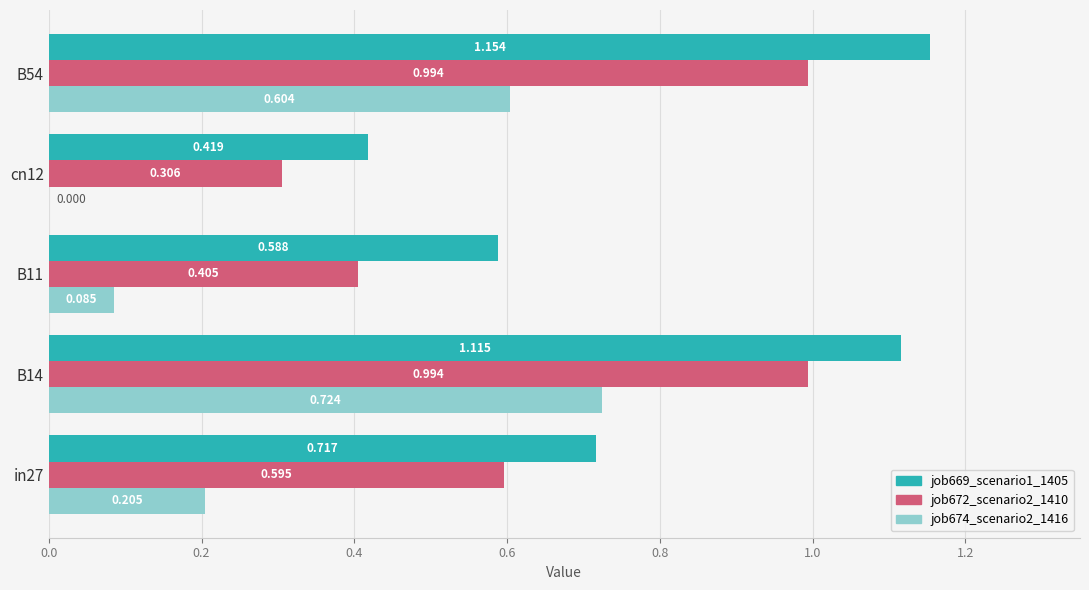

Is the value of job674_scenario2_1416 at B54 greater than the value of job672_scenario2_1410 at B54?

No